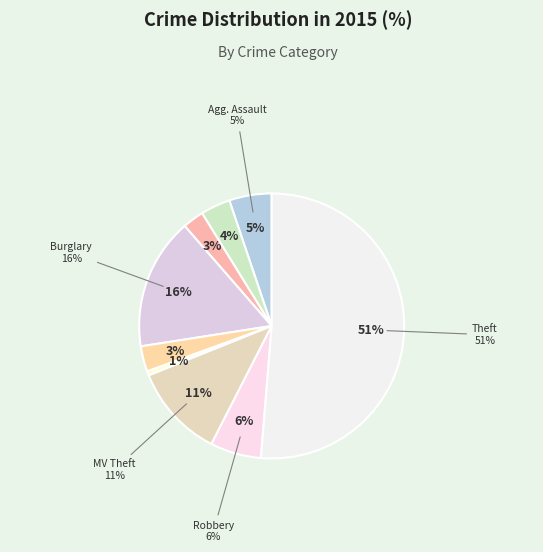

What portion of the pie excludes Robbery?

93.8%